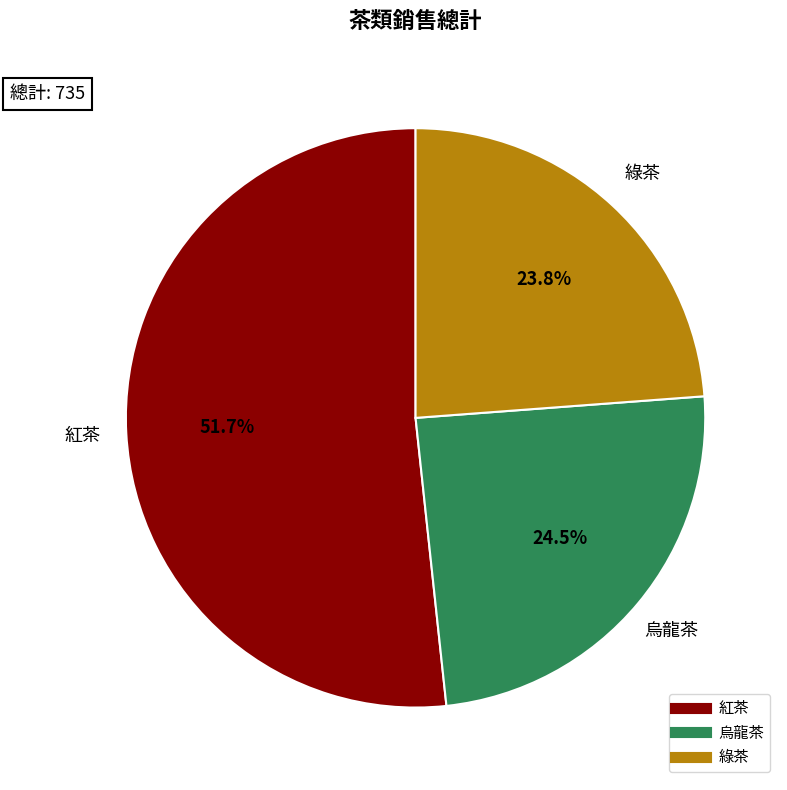

What percentage is NOT represented by 紅茶?

48.3%